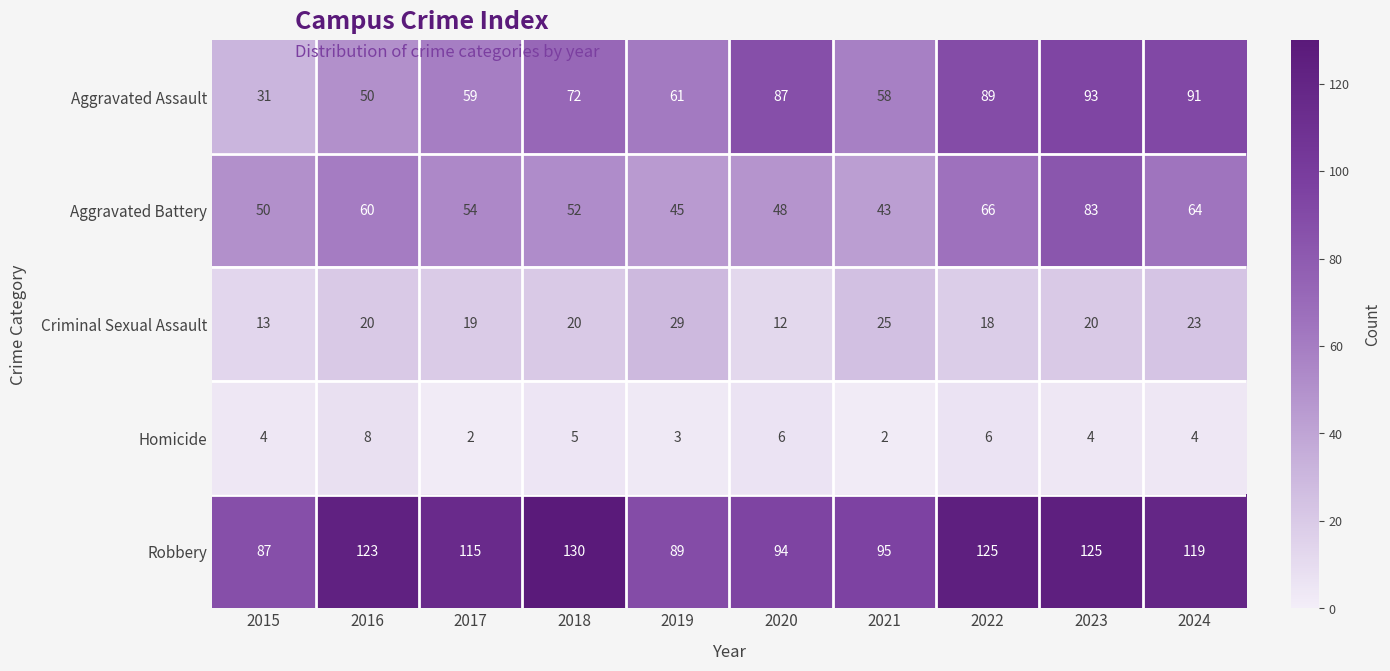

What is the total value across all series at 2017?

249